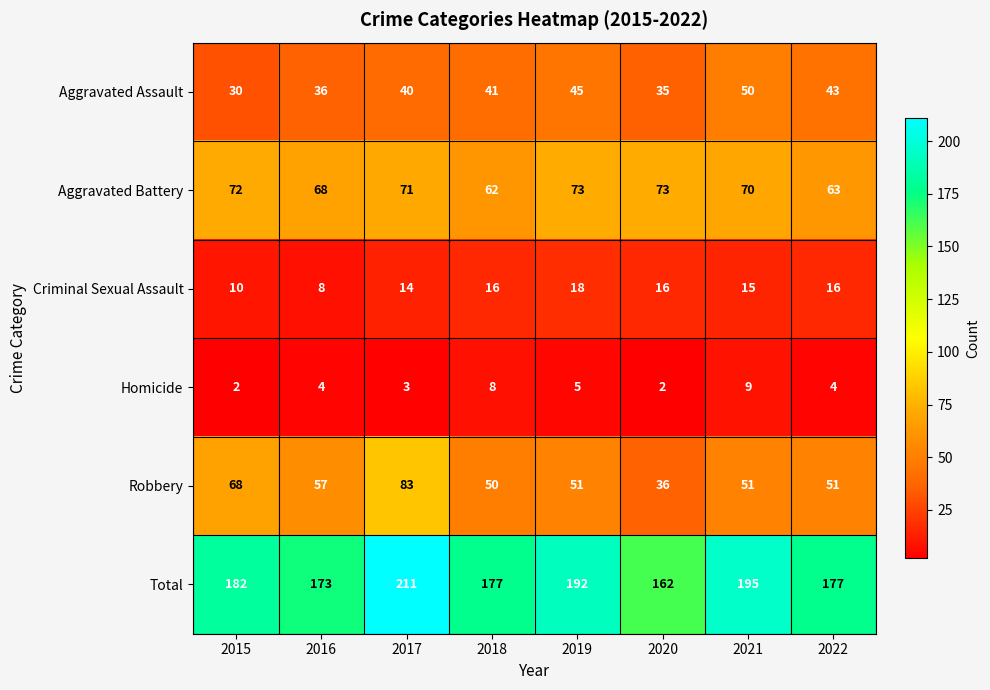

Rank the series at 2019 from lowest to highest value.

Homicide, Criminal Sexual Assault, Aggravated Assault, Robbery, Aggravated Battery, Total